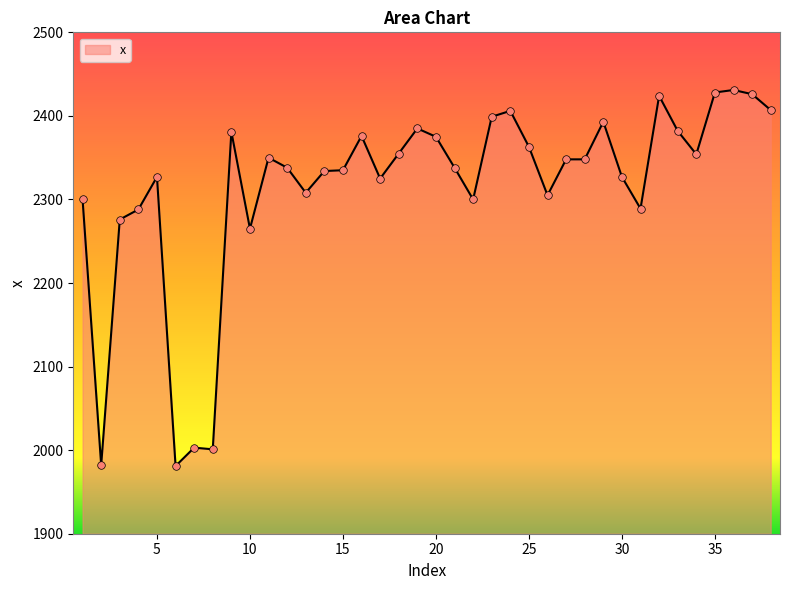

What is the smallest value displayed?

1981